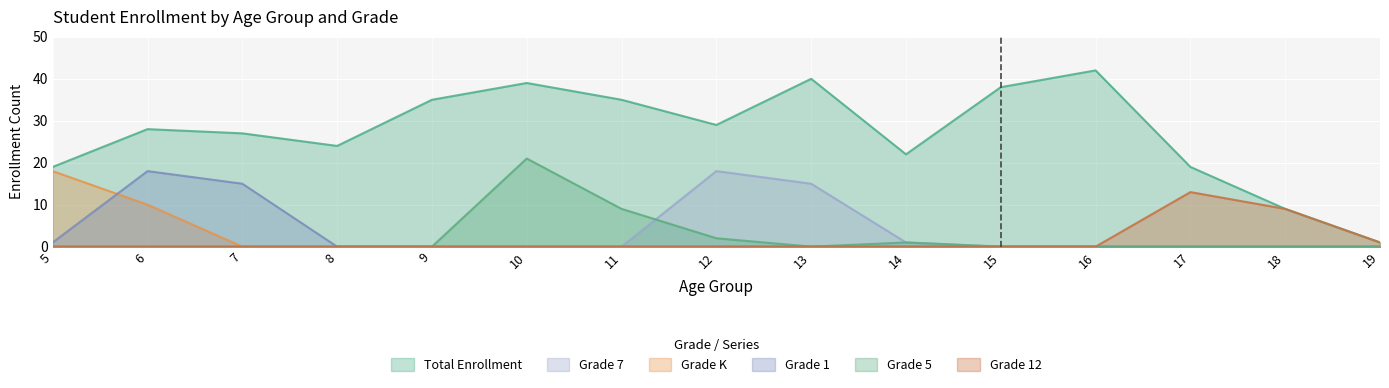

Reading left to right, extract all data points from this chart.

Total Enrollment: 19	28	27	24	35	39	35	29	40	22	38	42	19	9	1
Grade K: 18	10	0	0	0	0	0	0	0	0	0	0	0	0	0
Grade 1: 1	18	15	0	0	0	0	0	0	0	0	0	0	0	0
Grade 5: 0	0	0	0	0	21	9	2	0	1	0	0	0	0	0
Grade 7: 0	0	0	0	0	0	0	18	15	1	0	0	0	0	0
Grade 12: 0	0	0	0	0	0	0	0	0	0	0	0	13	9	1